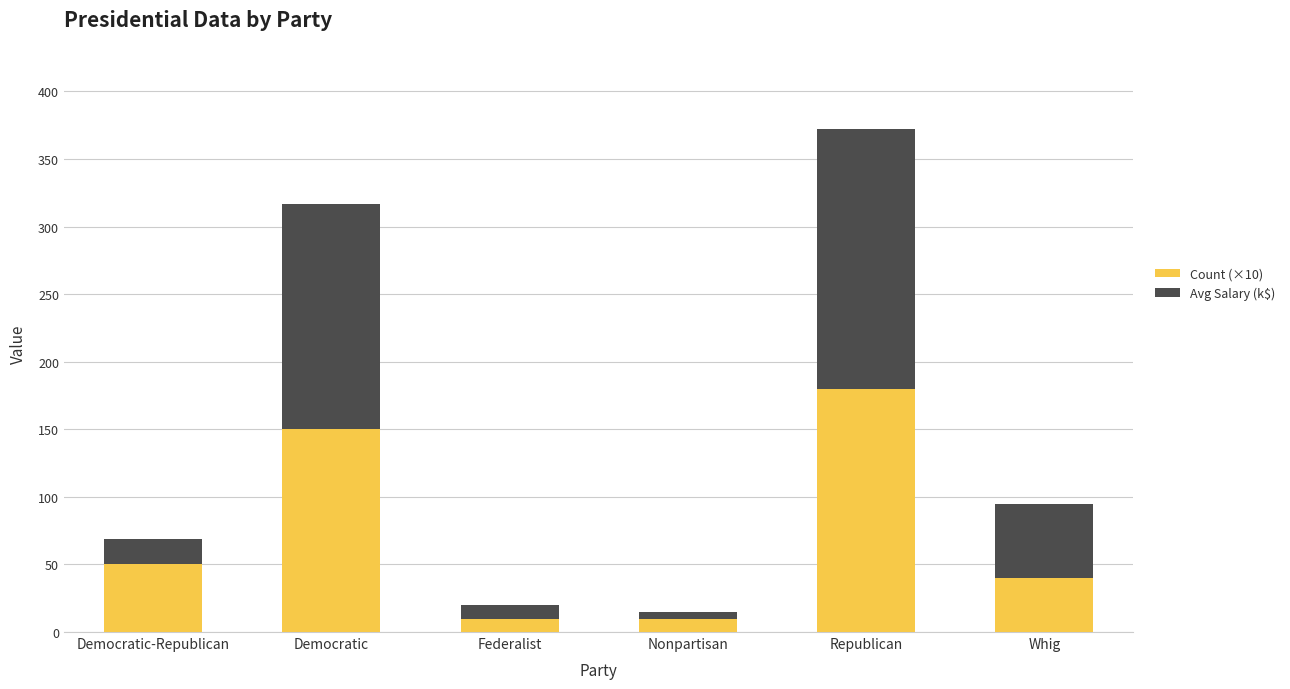

The value of Count (×10) at Democratic is 150. True or false?

True